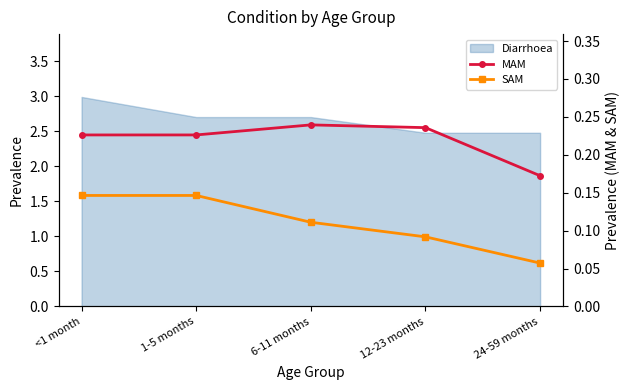

Is it true that SAM equals 0.1 at 6-11 months?

True